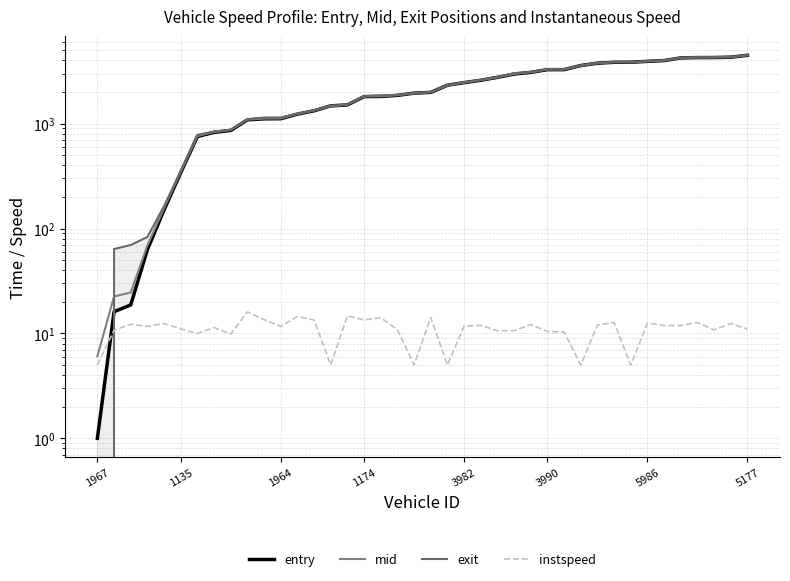

Which category has the lowest value in the entry series?

1967